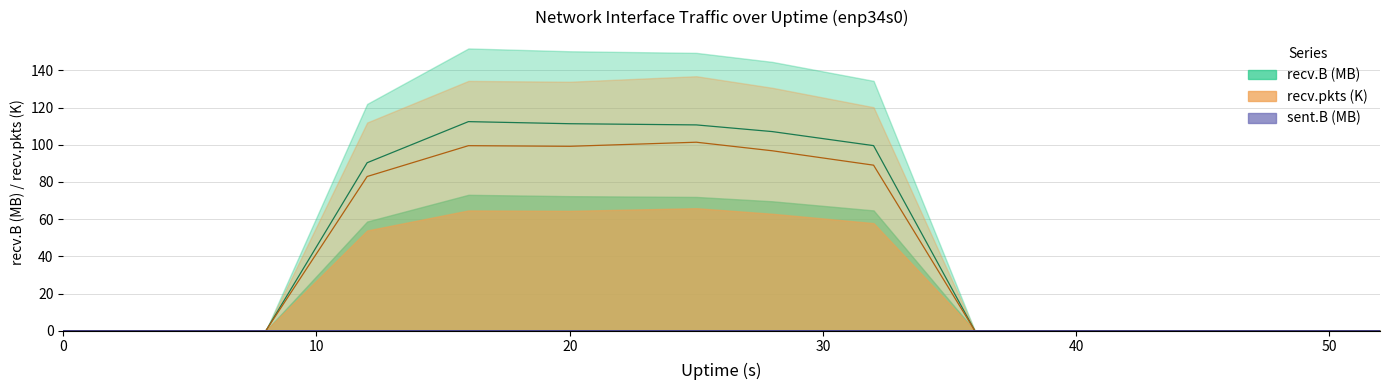

How many positive values does the recv.B series have?

6